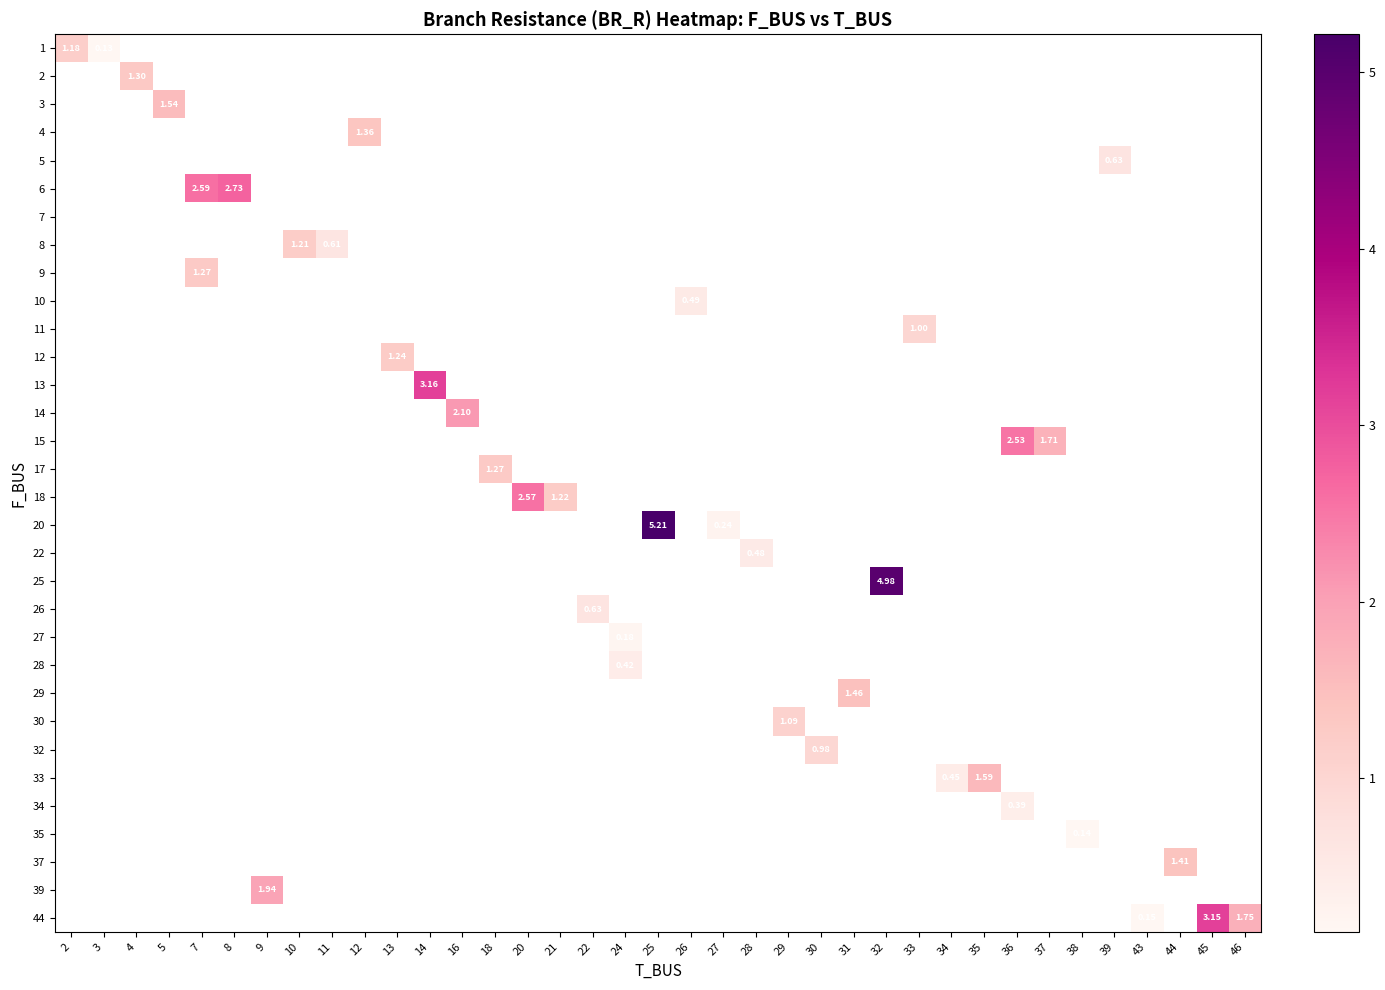

What is the minimum value shown in the chart?

0.1